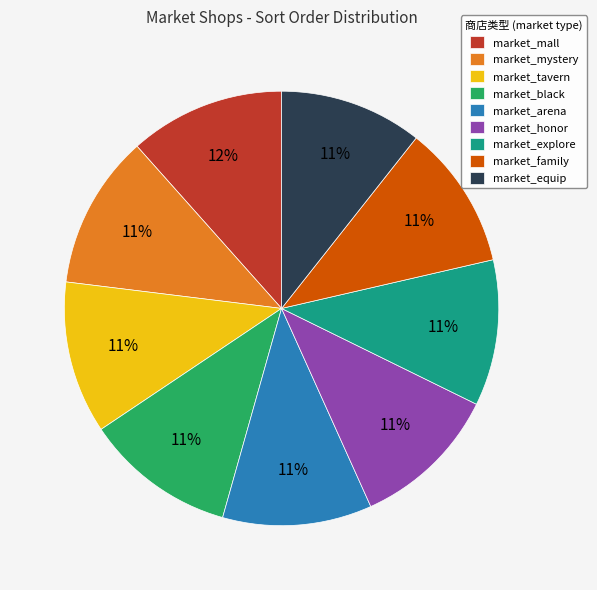

To the nearest percent, what percentage of the pie is market_family?

11%